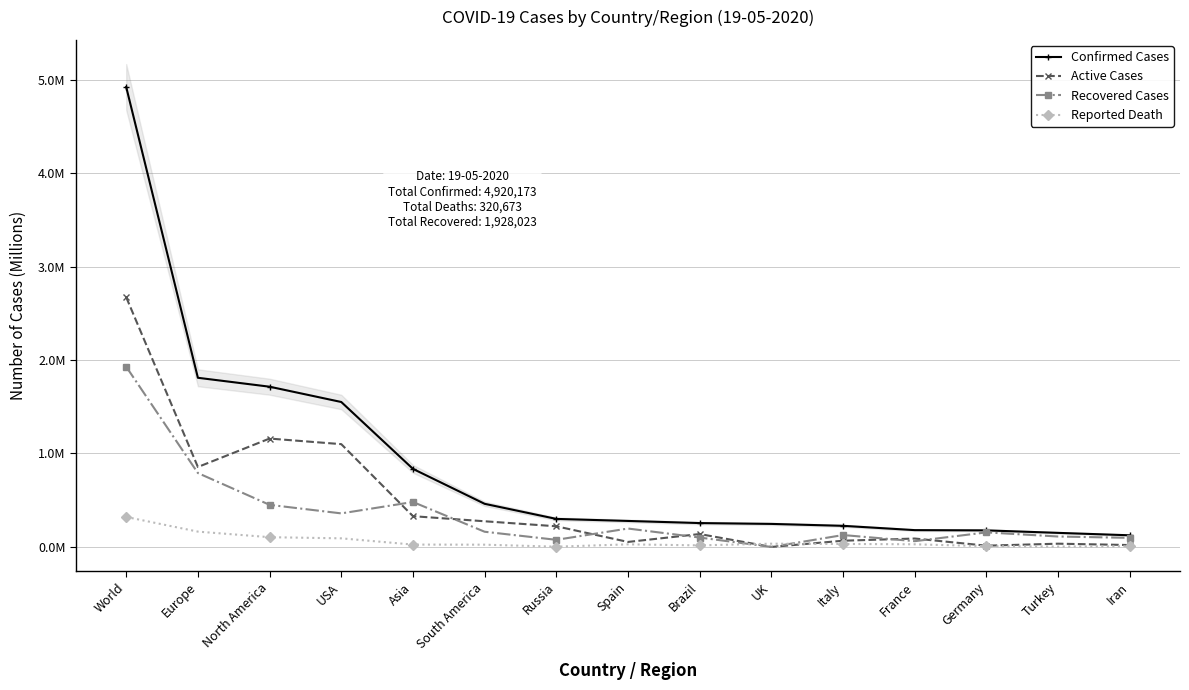

What is the label of the 10th point from the left?

UK